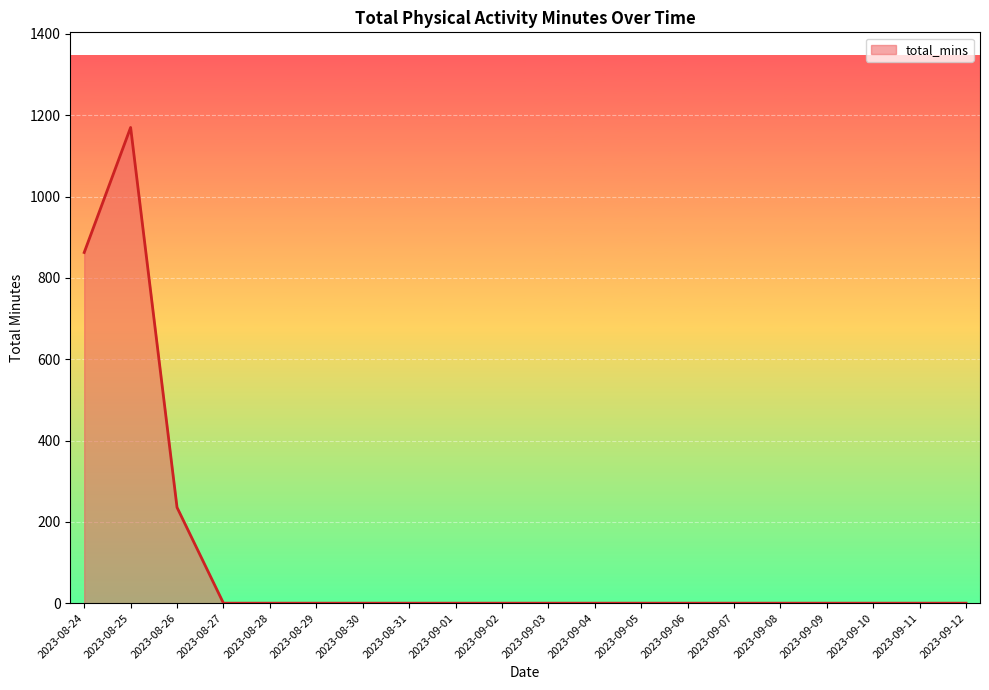

Between 2023-08-27 and 2023-08-24, which is larger?

2023-08-24